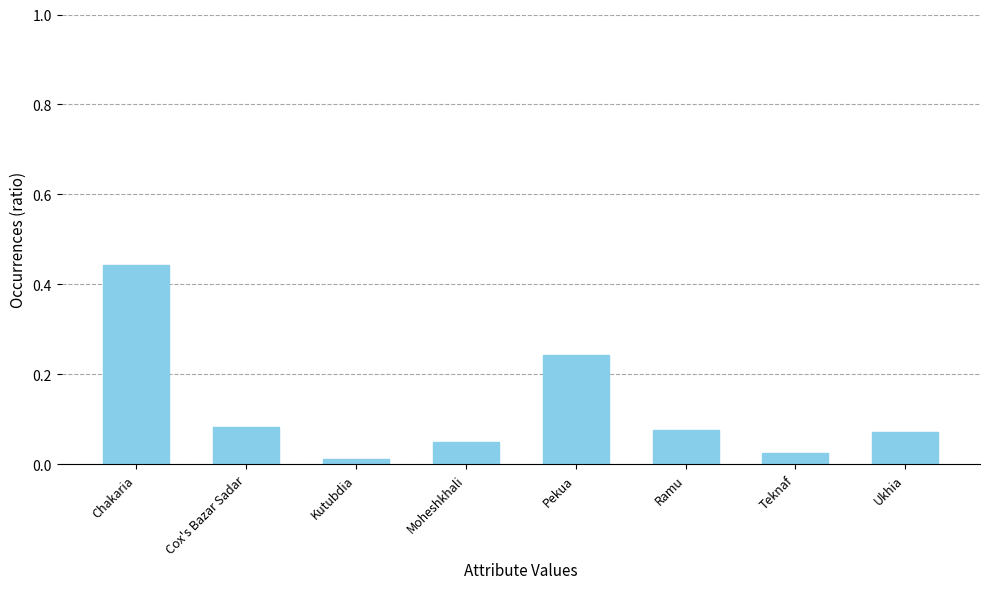

The chart shows a value of 0.1 at Moheshkhali. True or false?

False